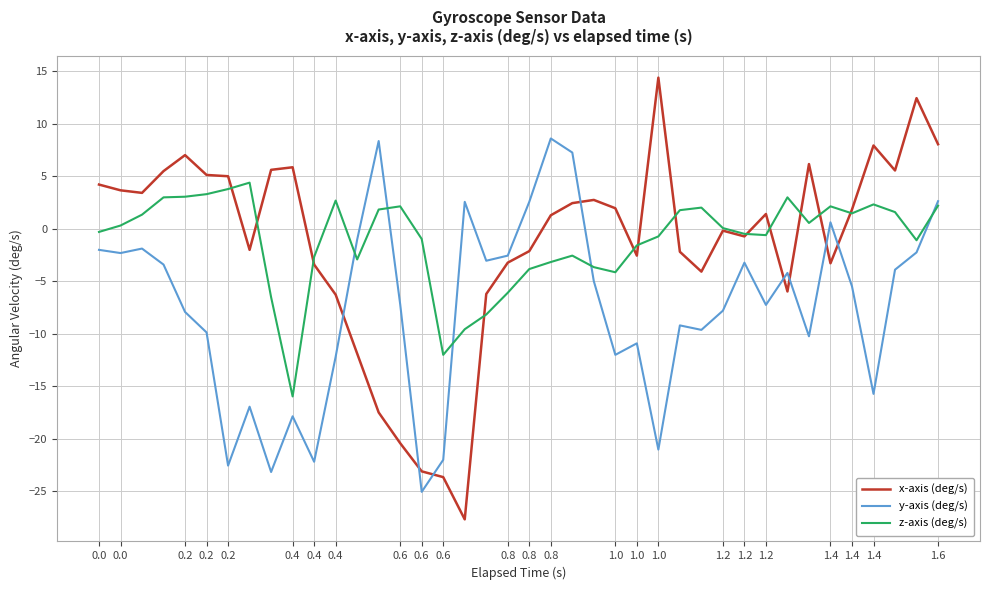

Rank the series by their maximum value, from highest to lowest.

x-axis (deg/s), y-axis (deg/s), z-axis (deg/s)